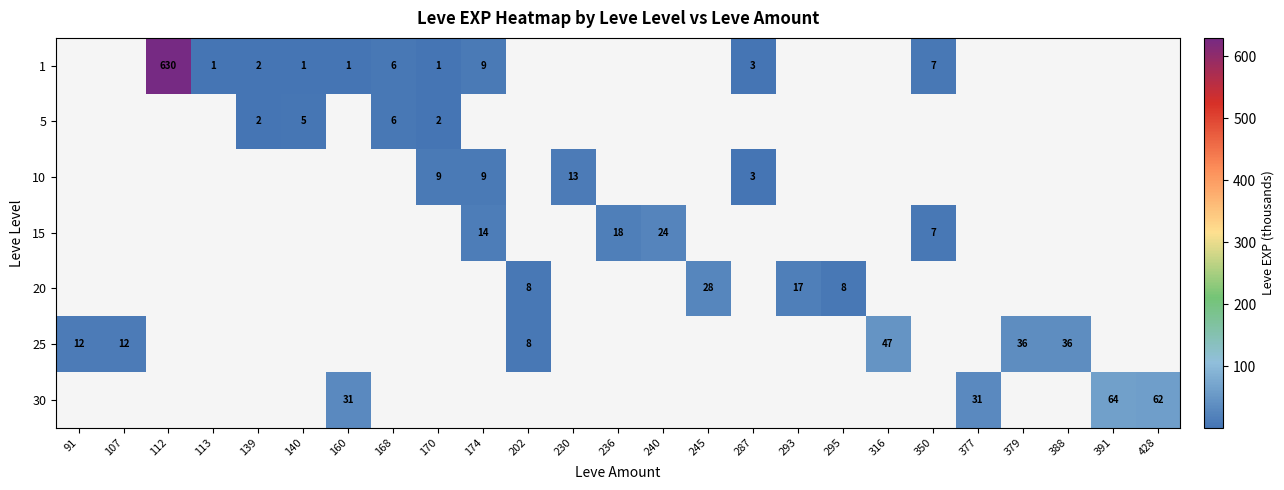

How many series are shown in this chart?

7